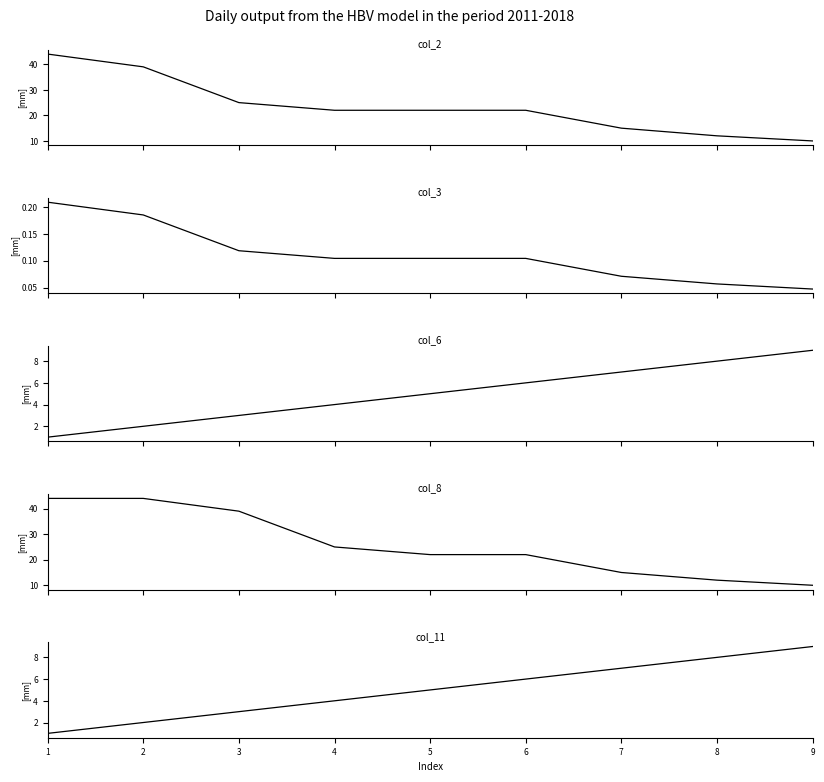

True or false: col_11 and col_6 intersect in this chart.

False